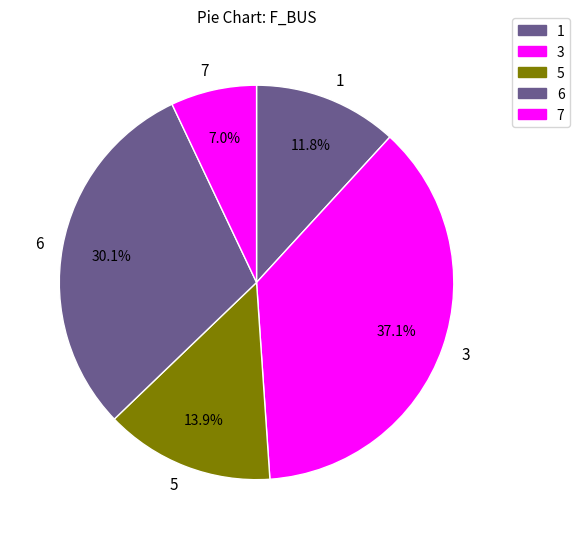

To the nearest percent, what is the difference between the largest and smallest slice percentages?

30%